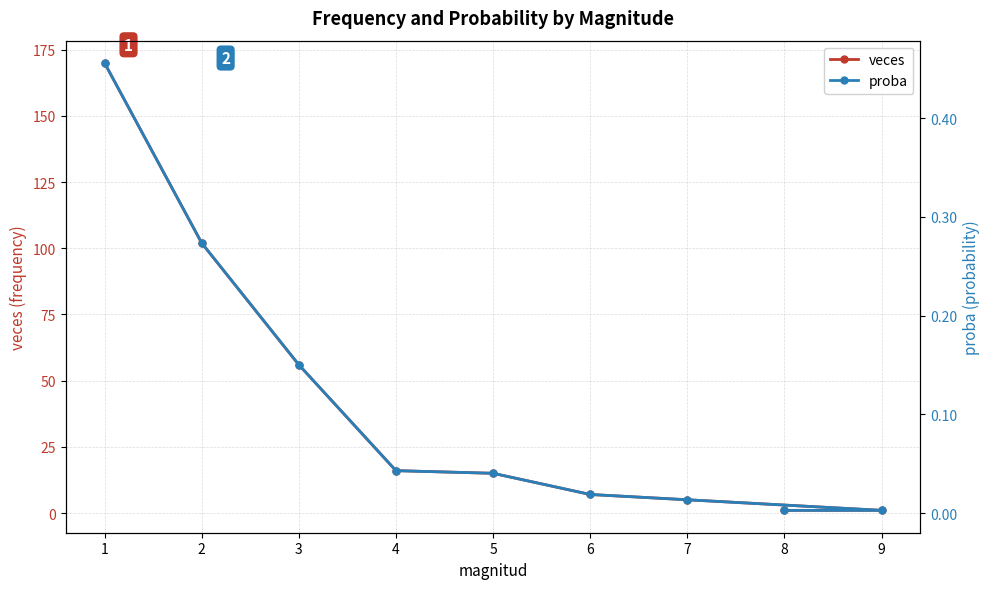

True or false: veces has more than 0 interior local peaks.

False